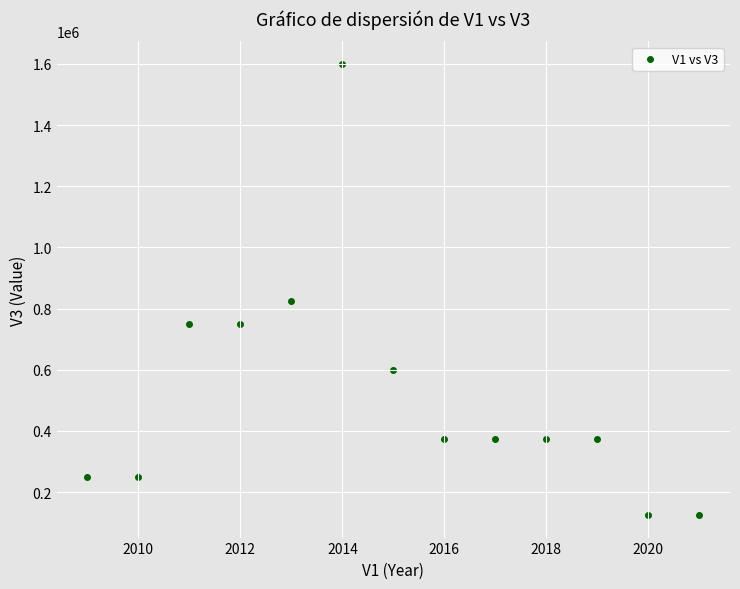

What Y value in the scatter plot is closest to 862500?

825000